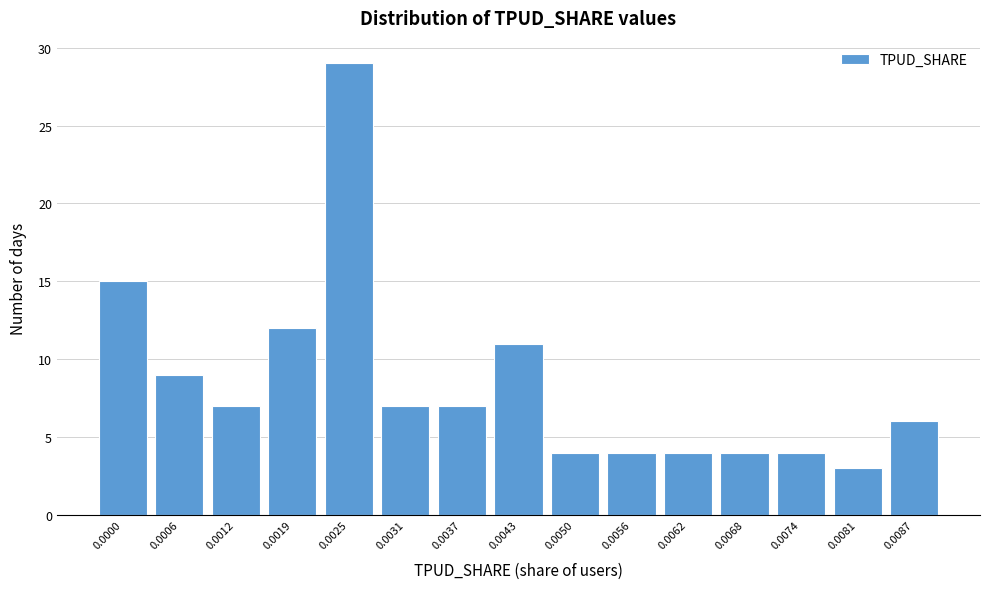

Reading left to right, what are all the values shown in this chart?

15	9	7	12	29	7	7	11	4	4	4	4	4	3	6